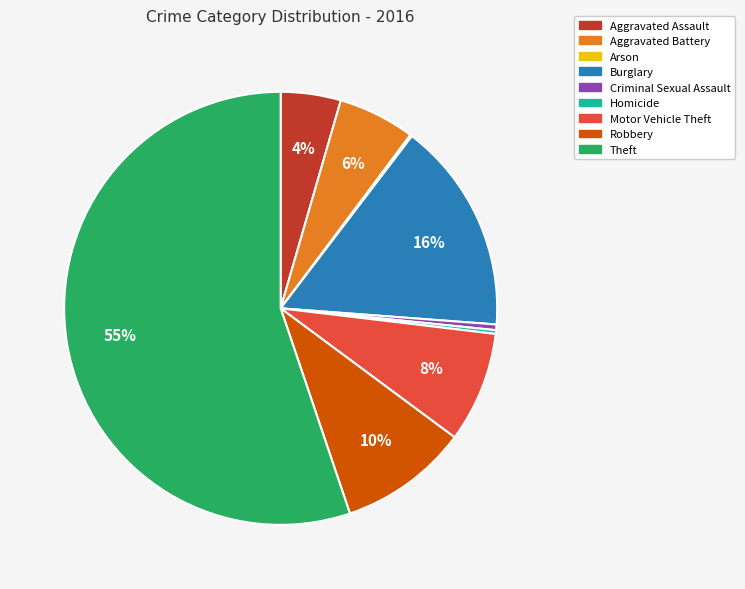

Between Criminal Sexual Assault and Burglary, which is larger?

Burglary